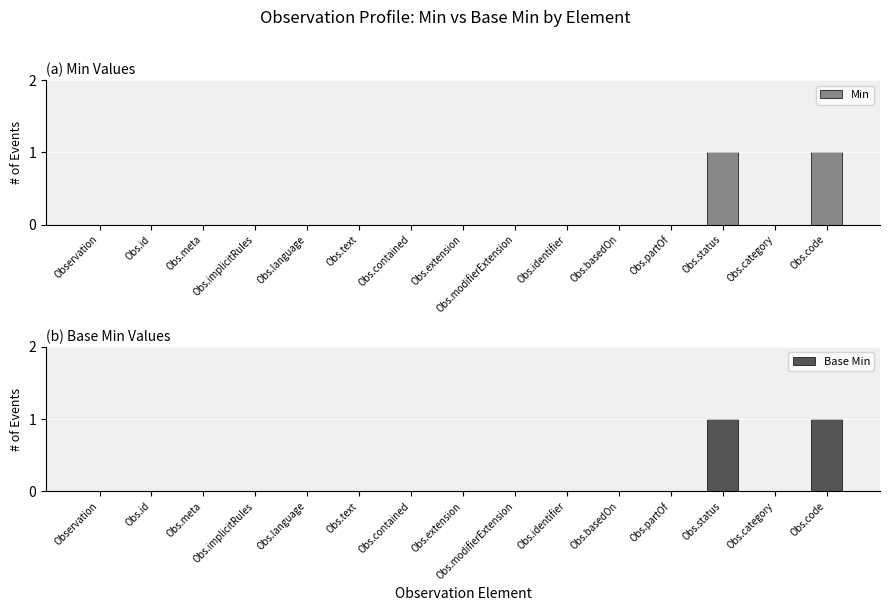

Reading left to right, extract all data points from this chart.

Min: 0	0	0	0	0	0	0	0	0	0	0	0	1	0	1
Base Min: 0	0	0	0	0	0	0	0	0	0	0	0	1	0	1